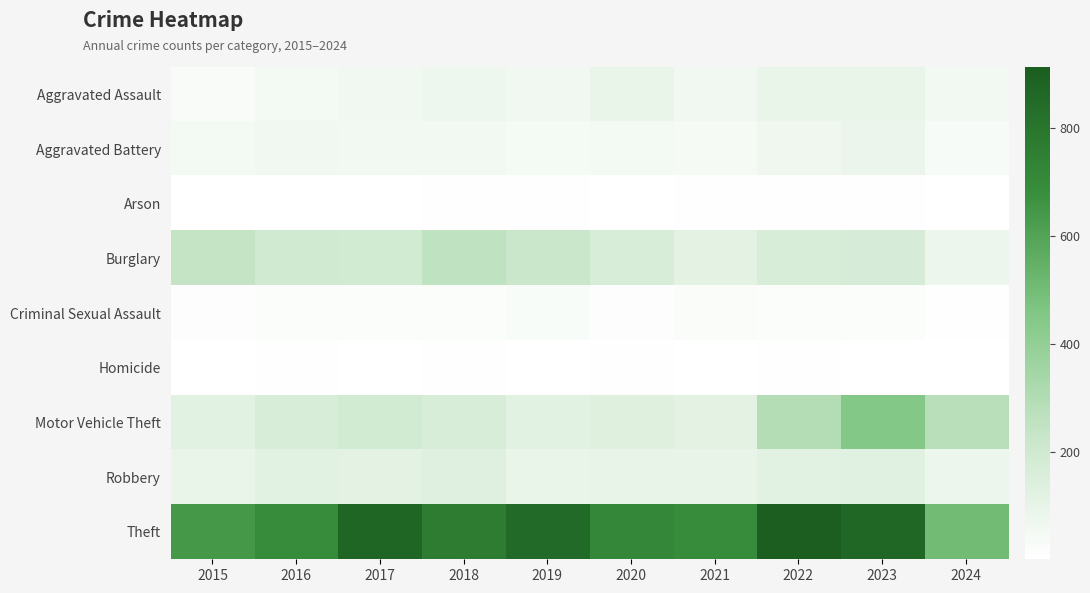

At how many categories does at least one series exceed 572?

9